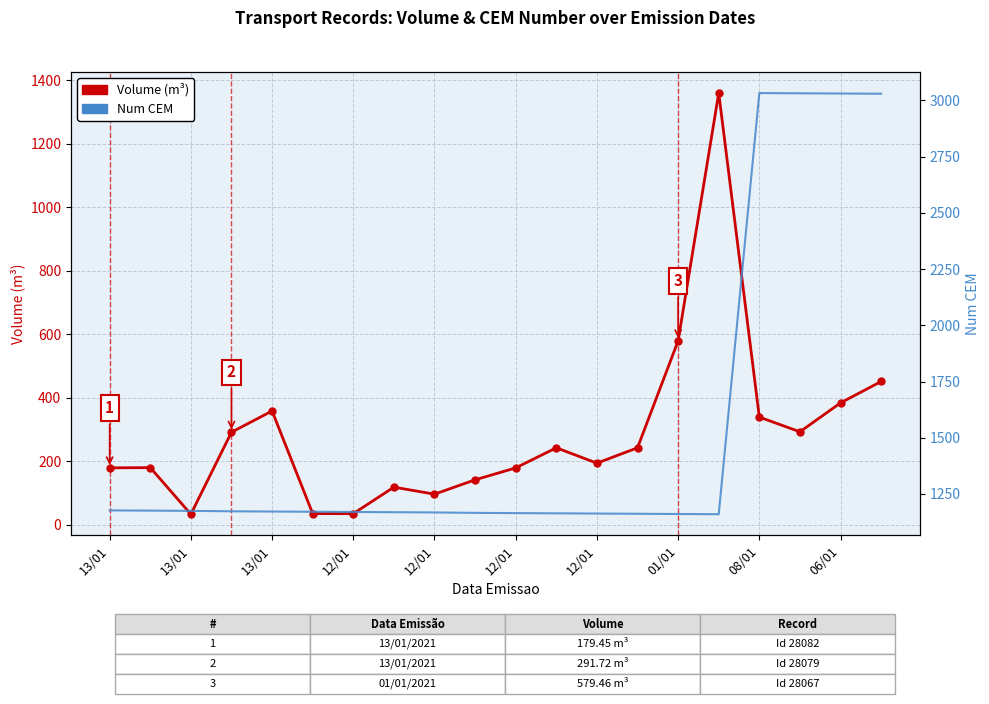

What is the spread (max minus min) of values at 17?

2739.0